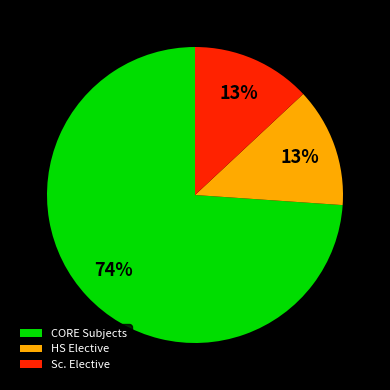

What is the ratio of the value at CORE Subjects to the value at HS Elective?

5.7